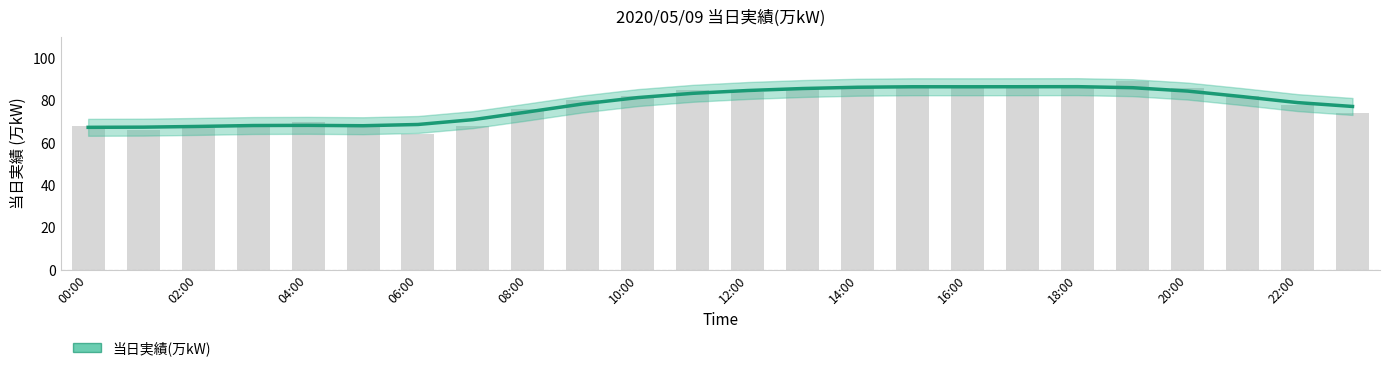

What is the greatest value displayed?

89